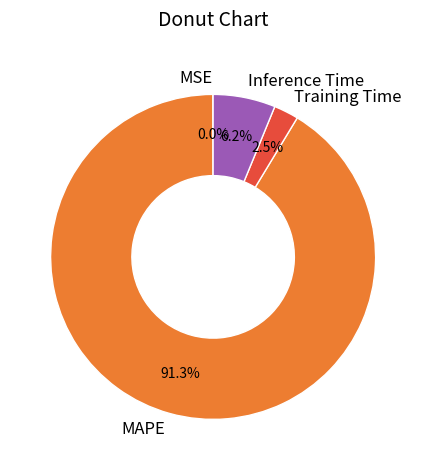

How much of the chart is everything except Inference Time?

93.8%